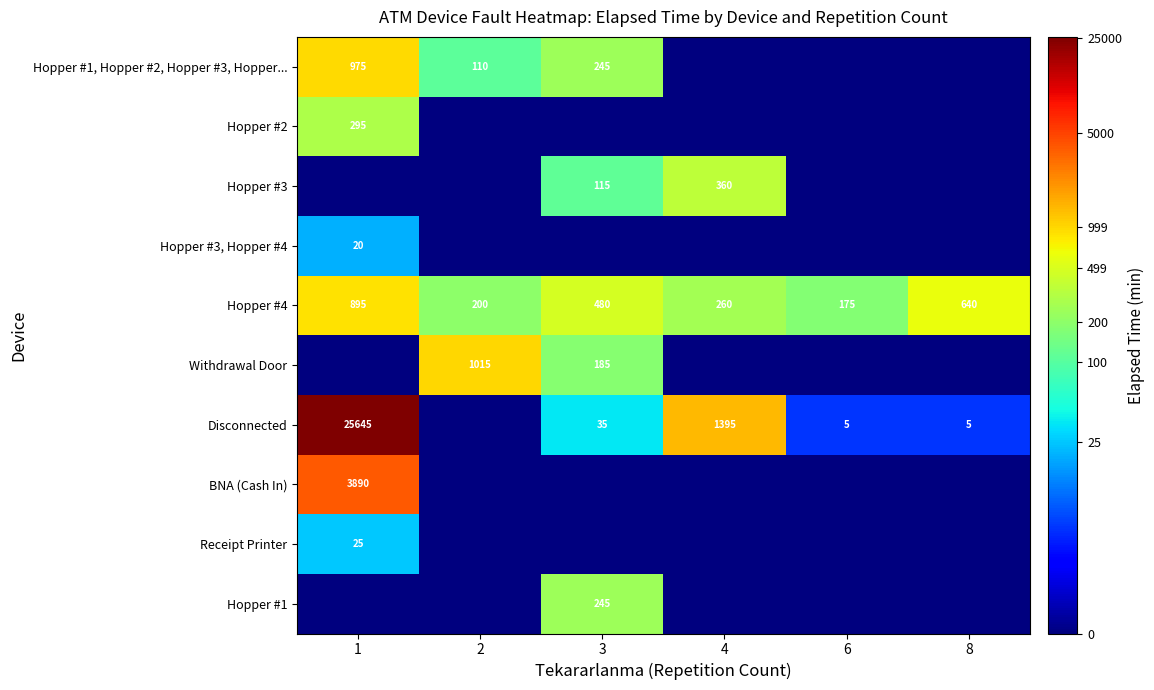

At which label is Hopper #4 closest to 535?

3